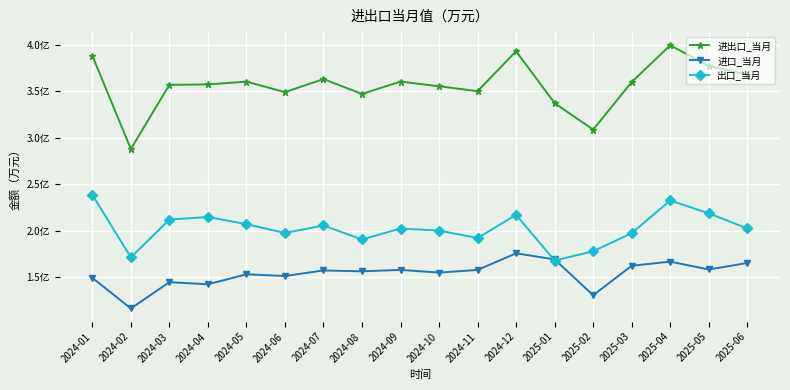

What are all the series names shown in the legend?

进出口_当月, 进口_当月, 出口_当月